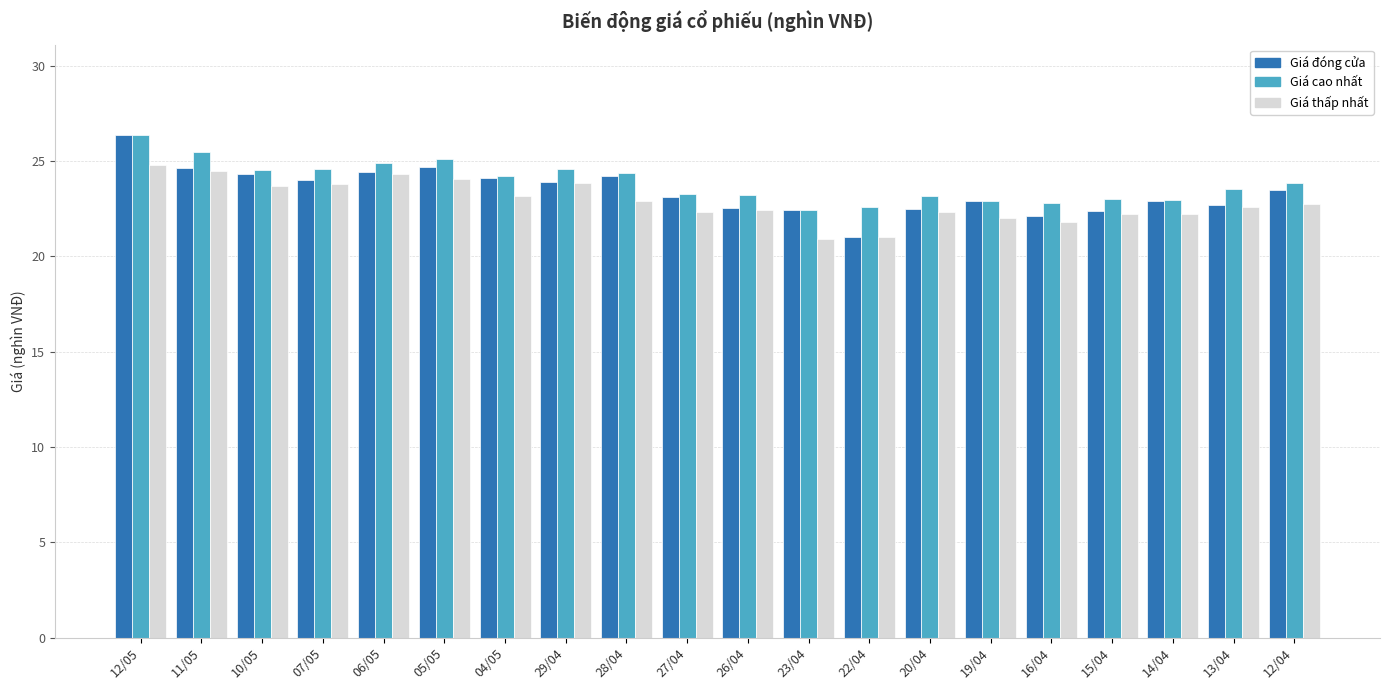

What is the total value across all series at 23/04?

65.8